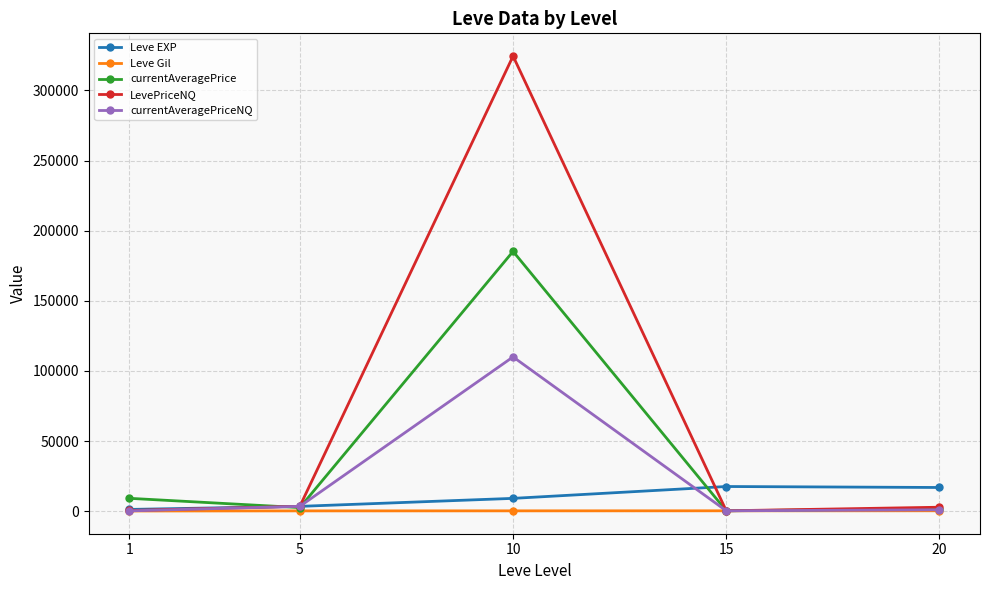

Which series has the largest total across all categories?

LevePriceNQ